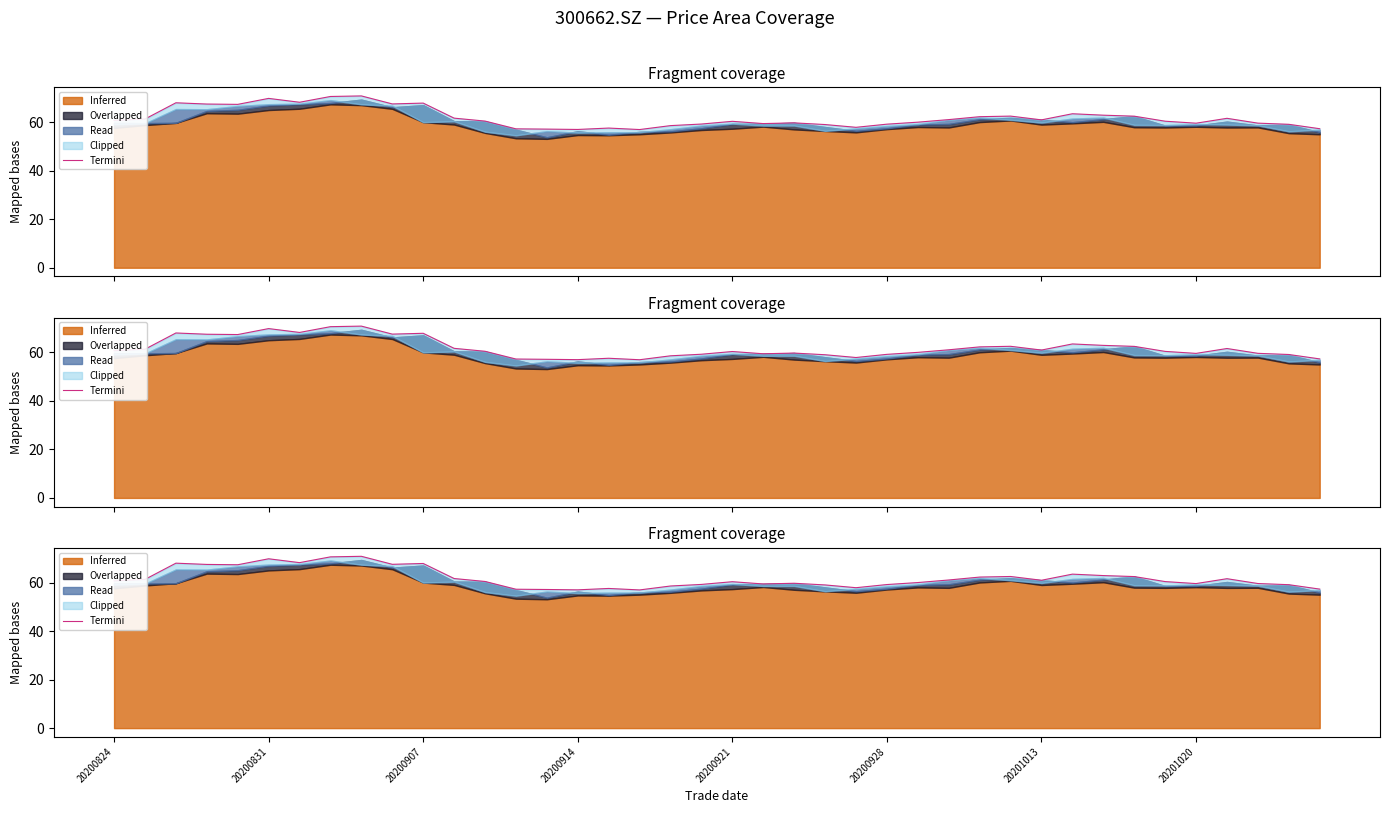

What position from the right is 18?

22